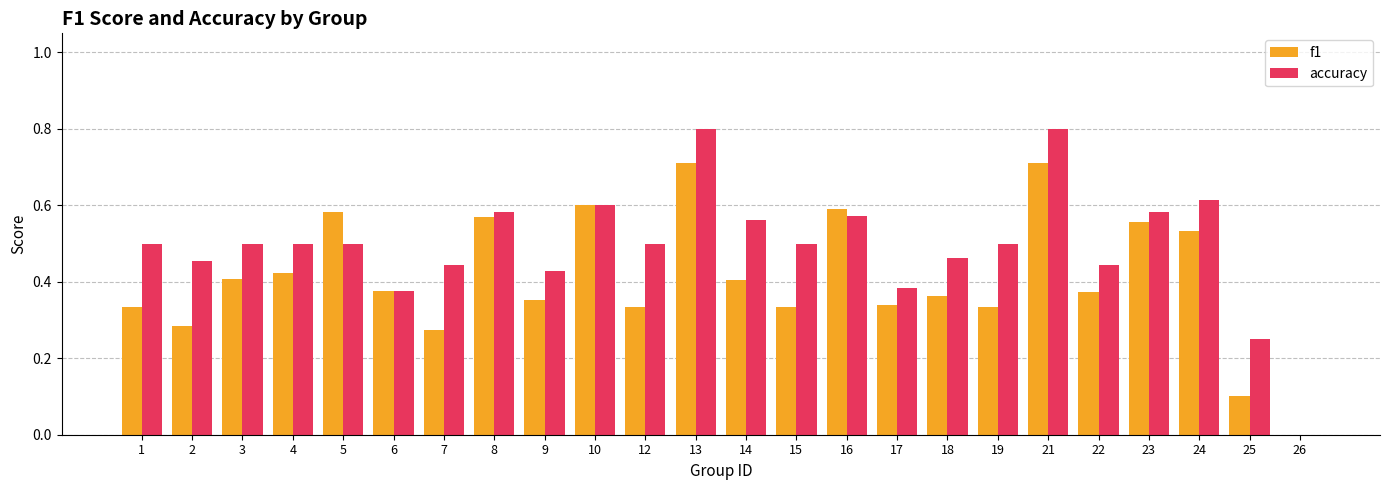

Which series has the largest total across all categories?

accuracy